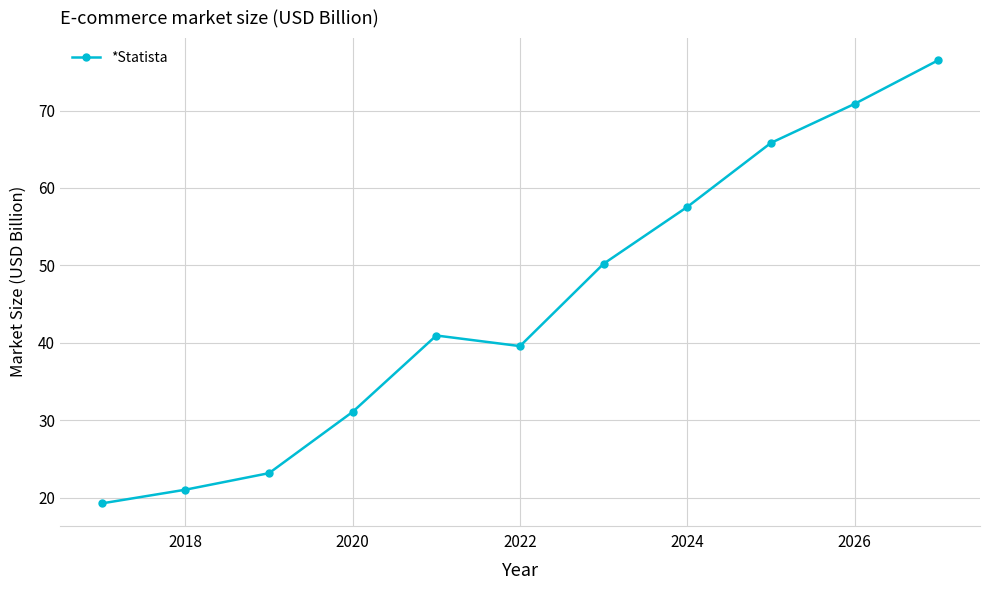

How many interior local peaks (higher than both neighbors) does the data have?

1